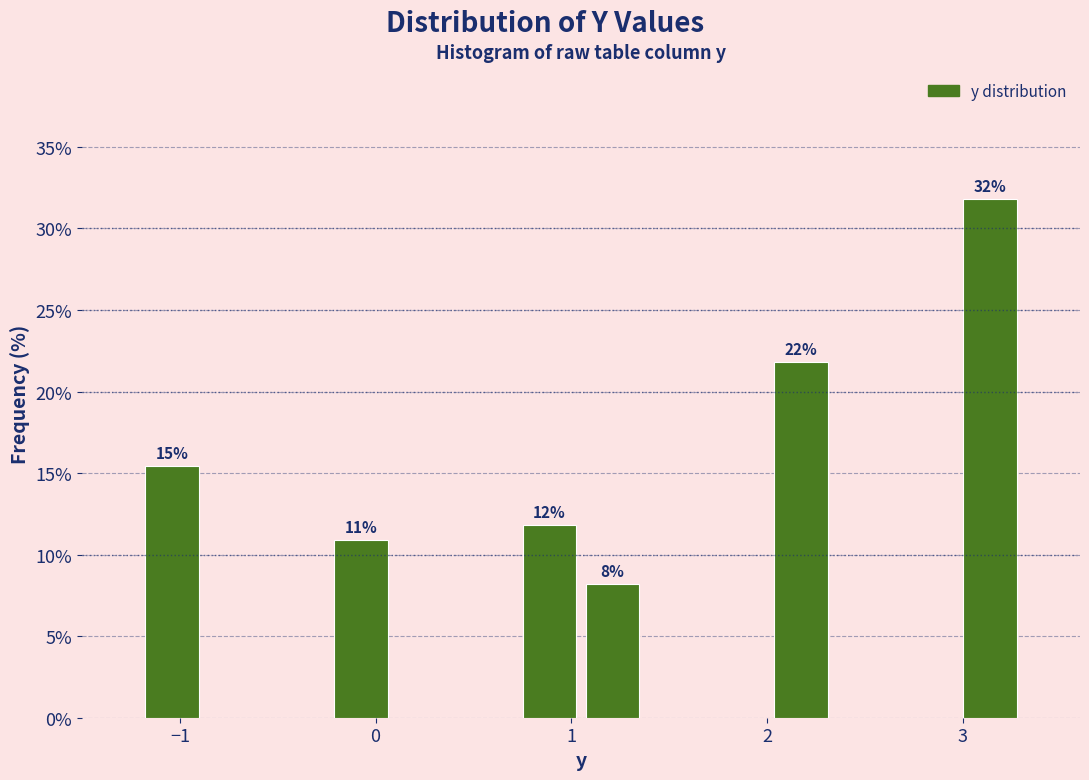

Read against the x-axis, roughly where is the centre of the tallest bar?

3.1